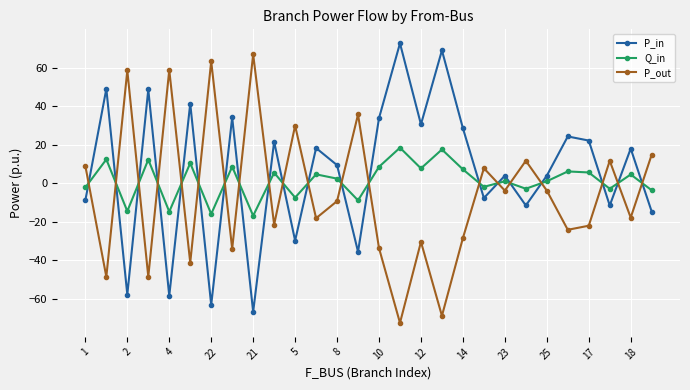

True or false: Q_in and P_out cross at least once.

True